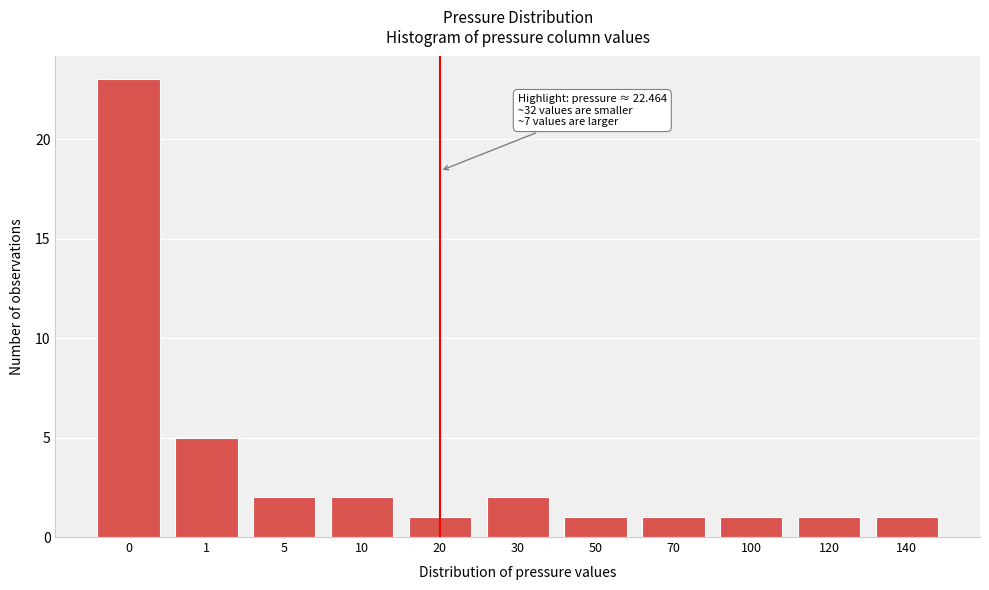

Reading left to right, list all the values displayed in this chart.

23	5	2	2	1	2	1	1	1	1	1